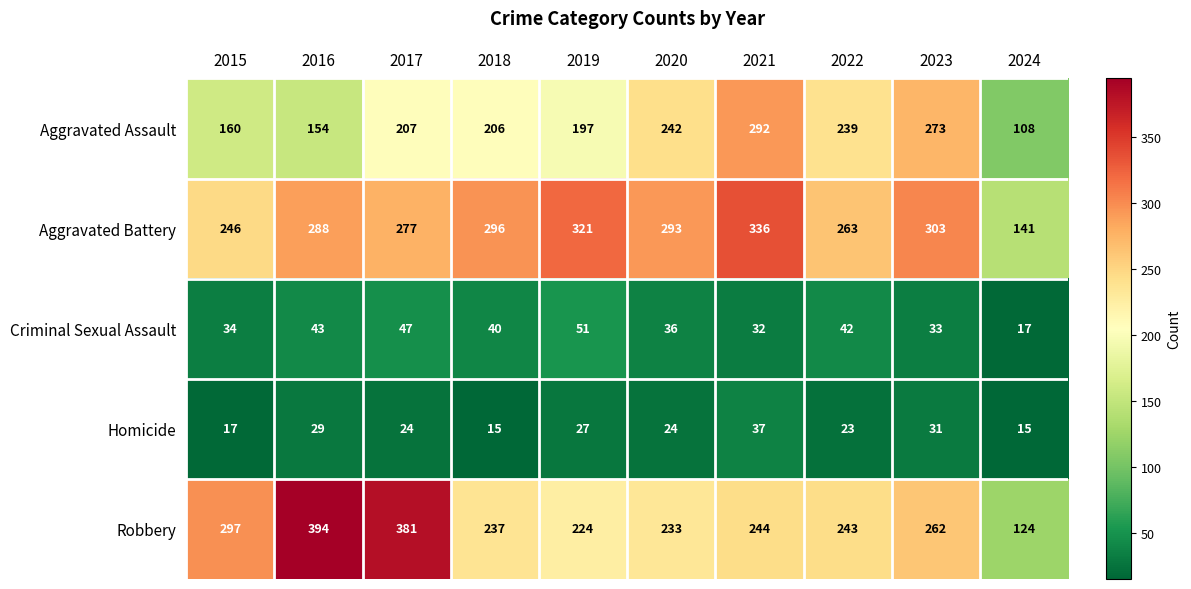

What is the total value across all series at 2016?

908